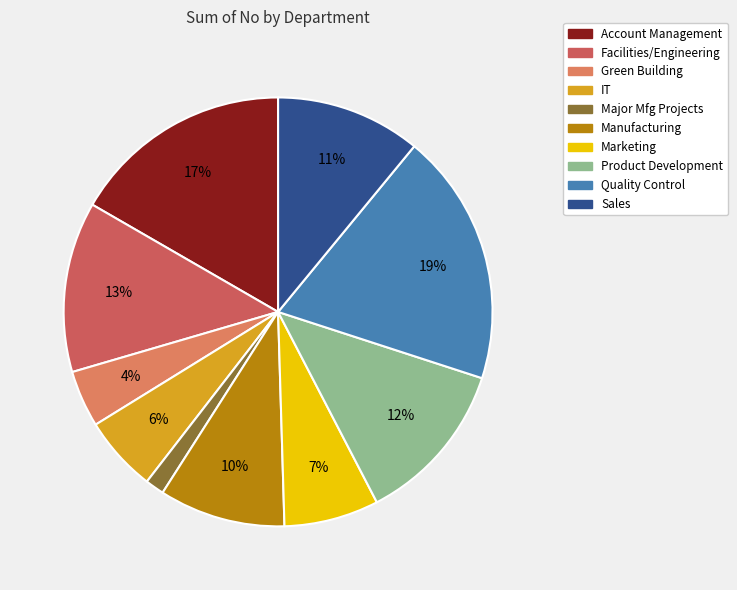

Is the sum of Major Mfg Projects and Product Development greater than half?

No